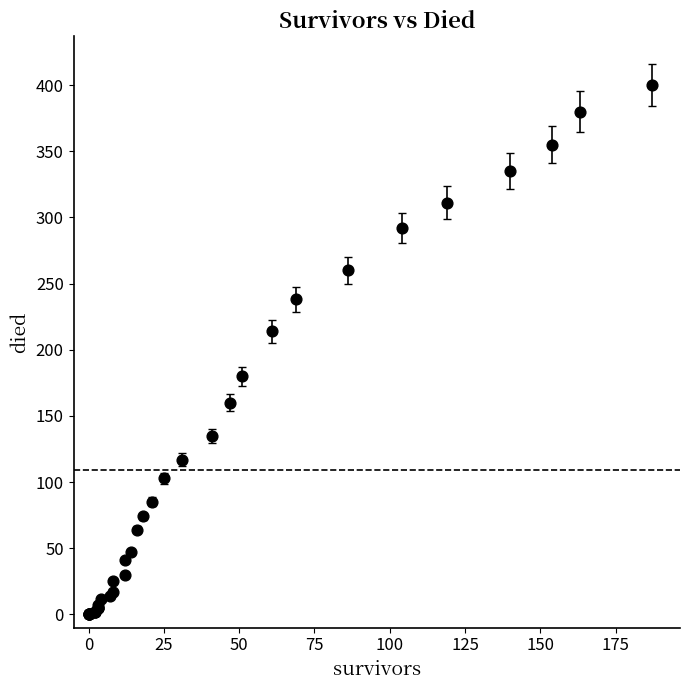

What Y value in the scatter plot is closest to 200?

214